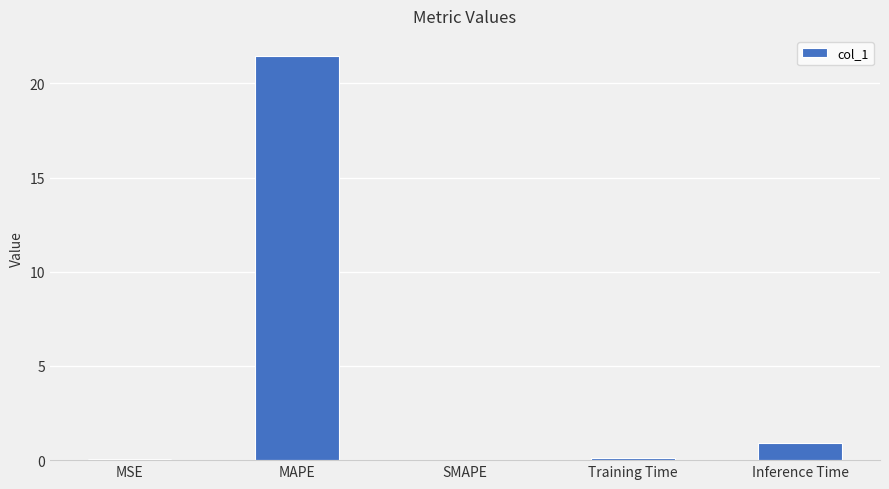

What is the greatest value displayed?

21.5